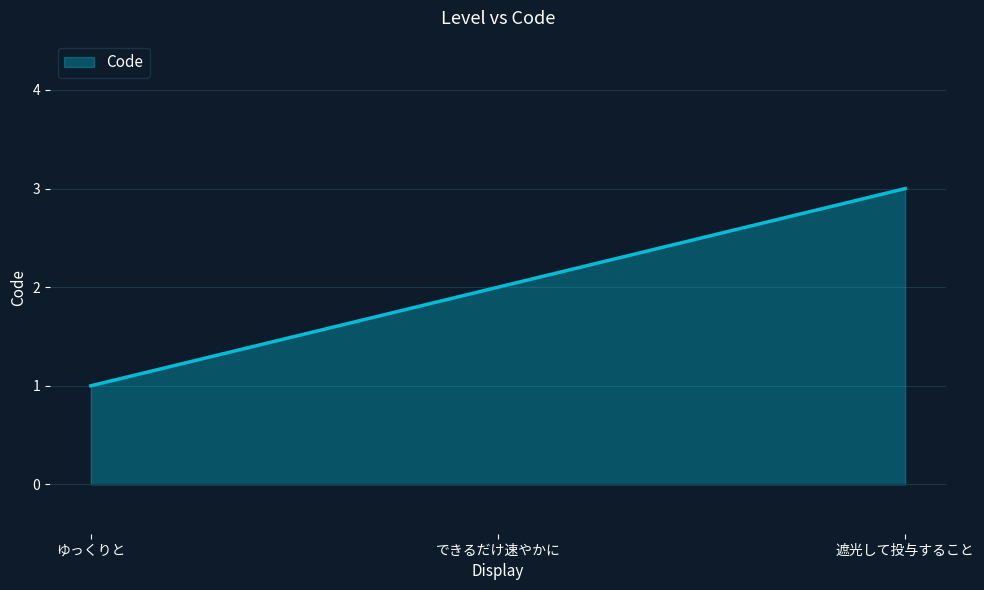

How many distinct data groups are displayed?

1